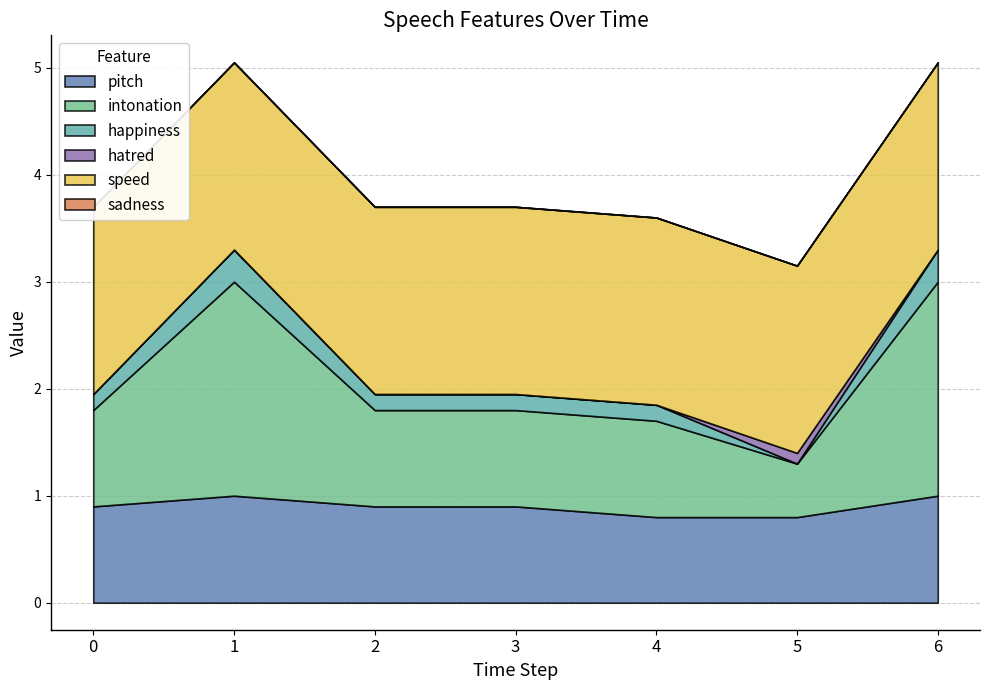

Which category has the lowest value across all series?

5